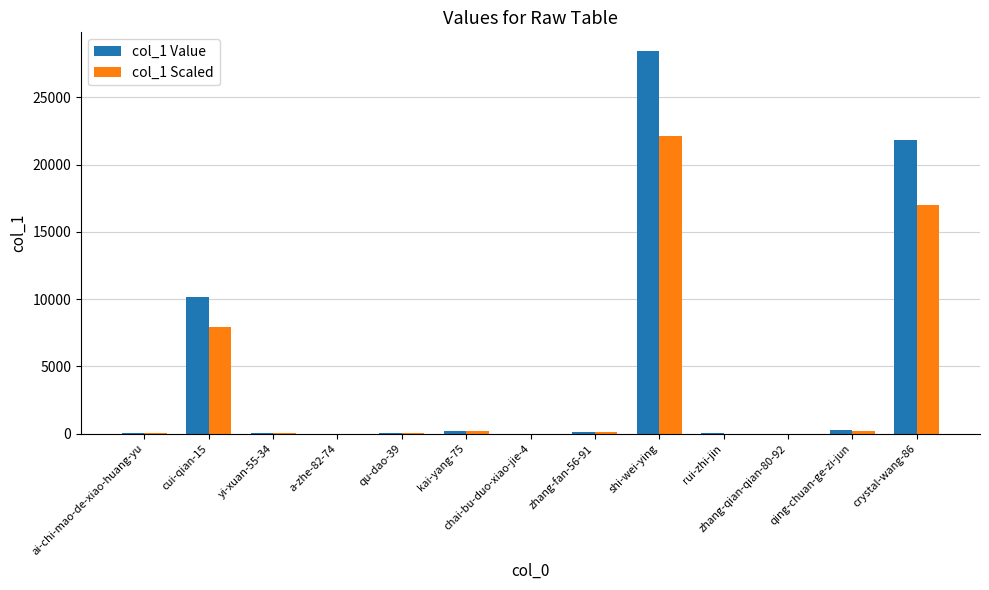

Which series has the largest total across all categories?

col_1 Value